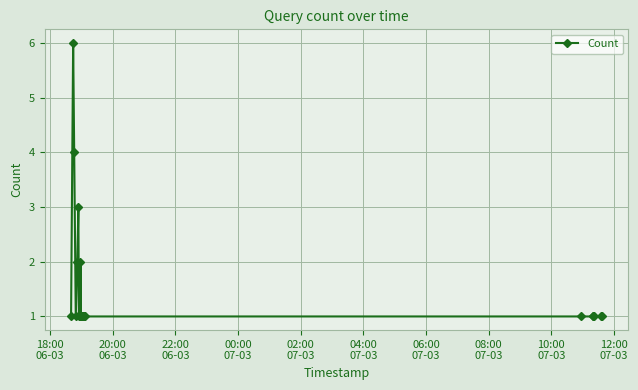

What is the sum of all values?

32